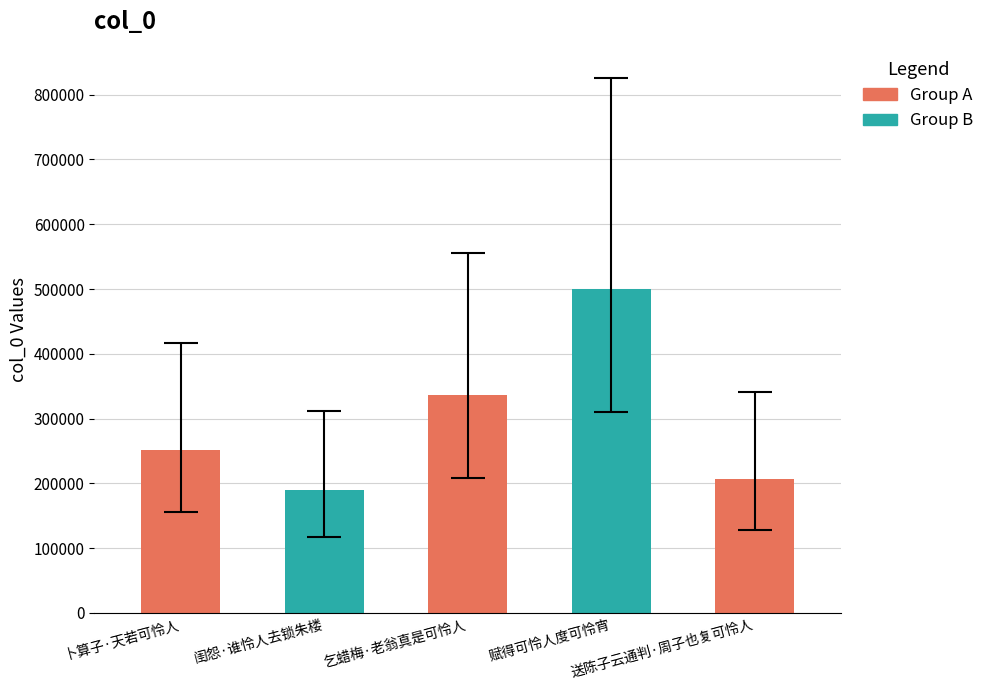

Reading right to left, list all the values displayed in this chart.

送陈子云通判·周子也复可怜人=207034	赋得可怜人度可怜宵=500383	乞蜡梅·老翁真是可怜人=336714	闺怨·谁怜人去锁朱楼=189381	卜算子·天若可怜人=252245